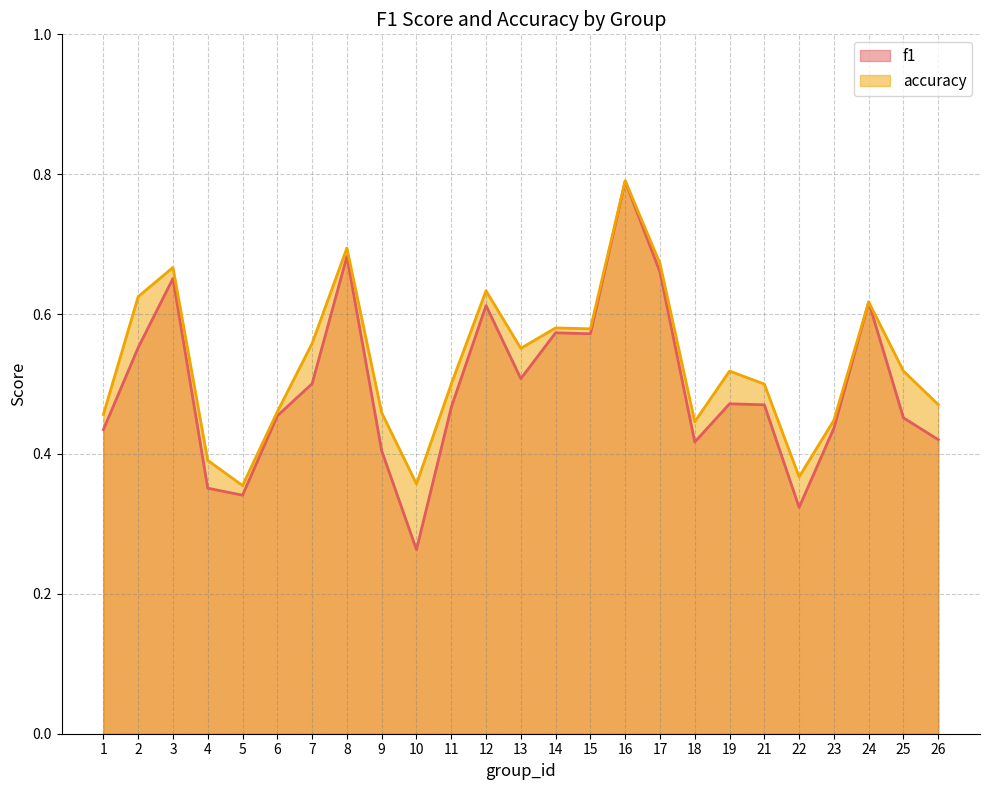

Where is the first local minimum for f1?

5